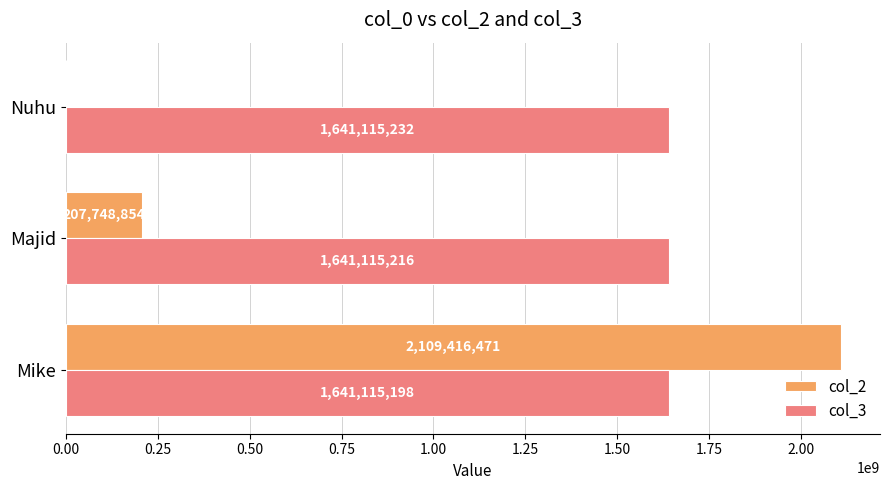

Count the number of data series in this chart.

2